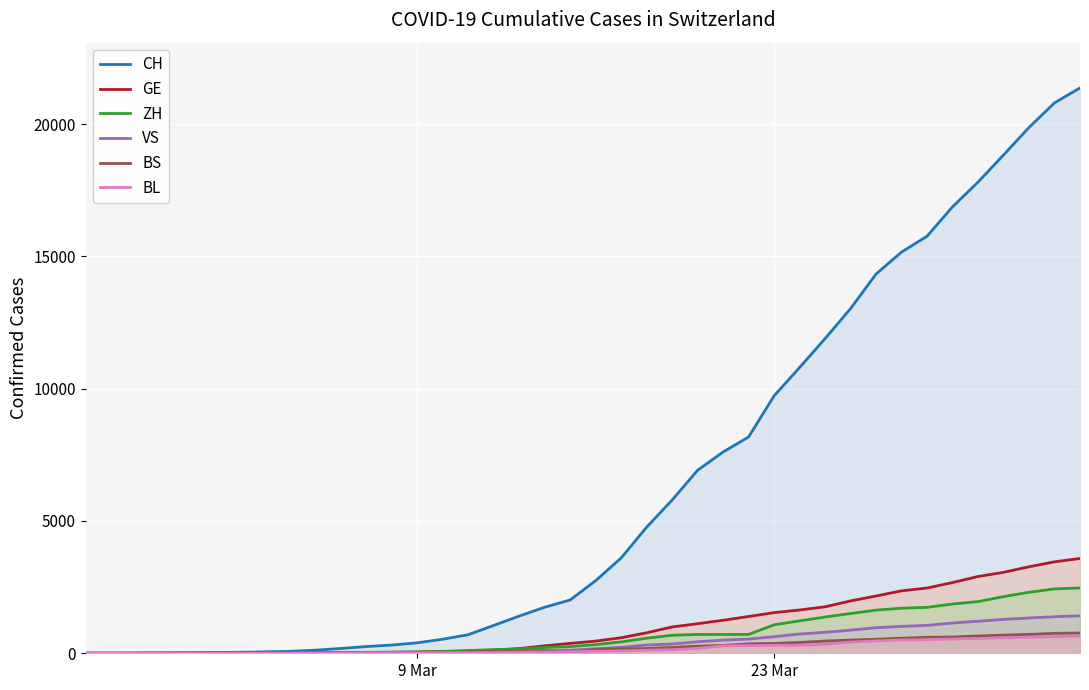

True or false: CH and GE cross at least once.

False